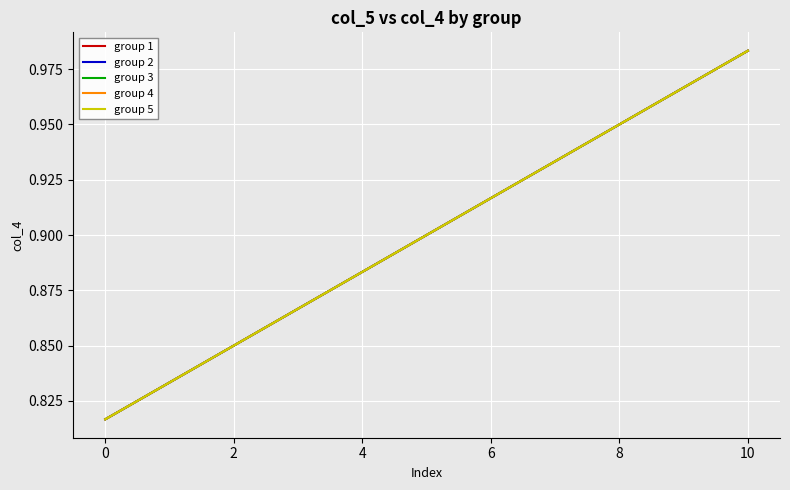

True or false: group 3 and group 1 cross at least once.

False